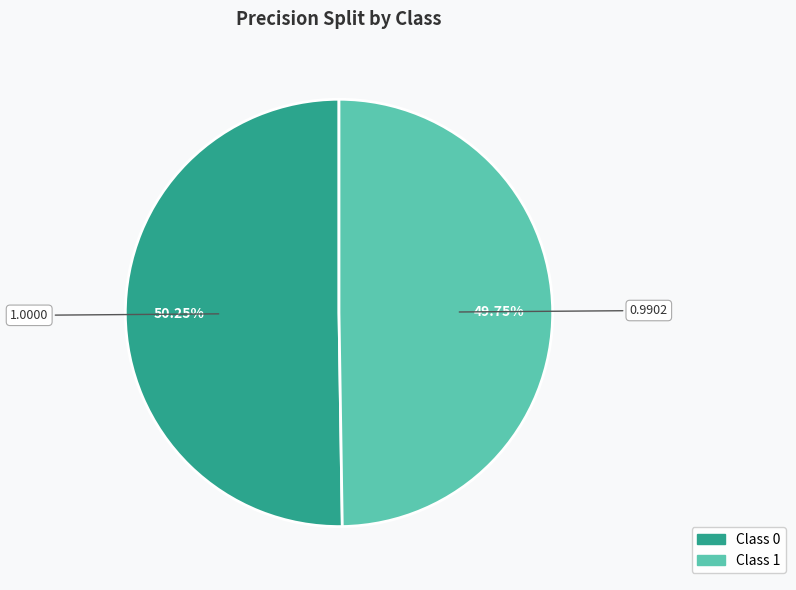

Count the number of slices in the pie.

2